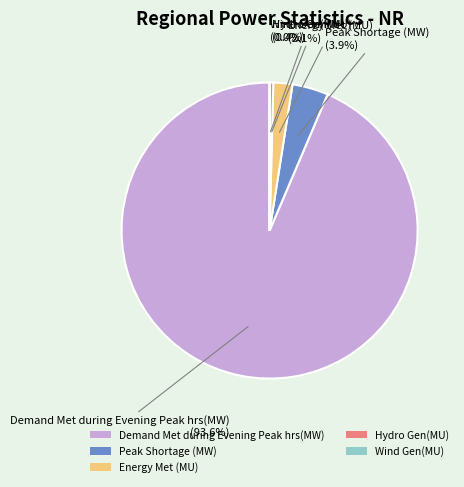

Combined, do Peak Shortage (MW) and Demand Met during Evening Peak hrs(MW) account for over 50%?

Yes